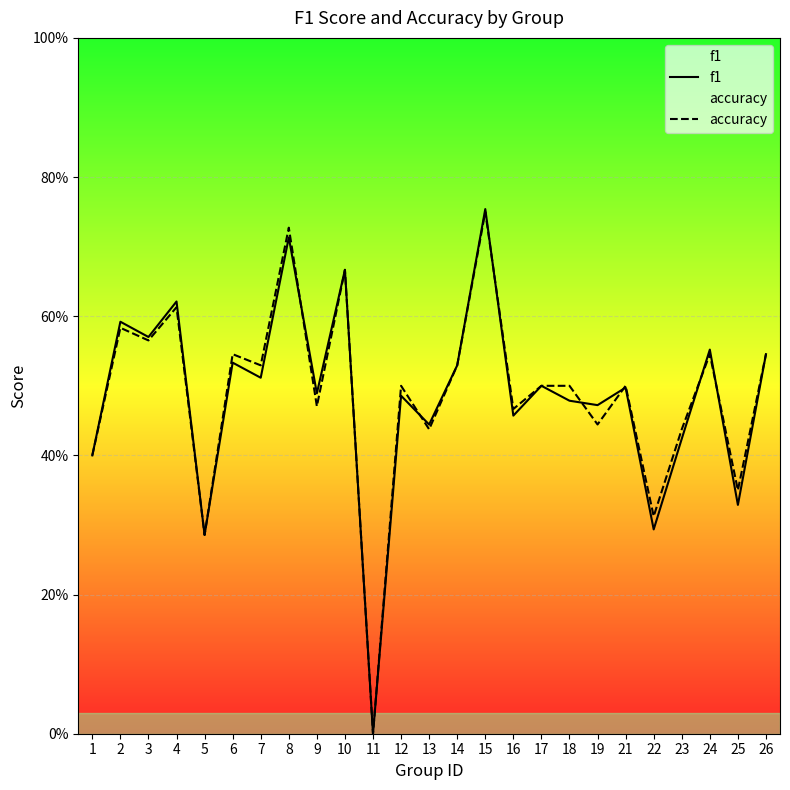

At 22, list the series in order from largest to smallest.

accuracy, f1